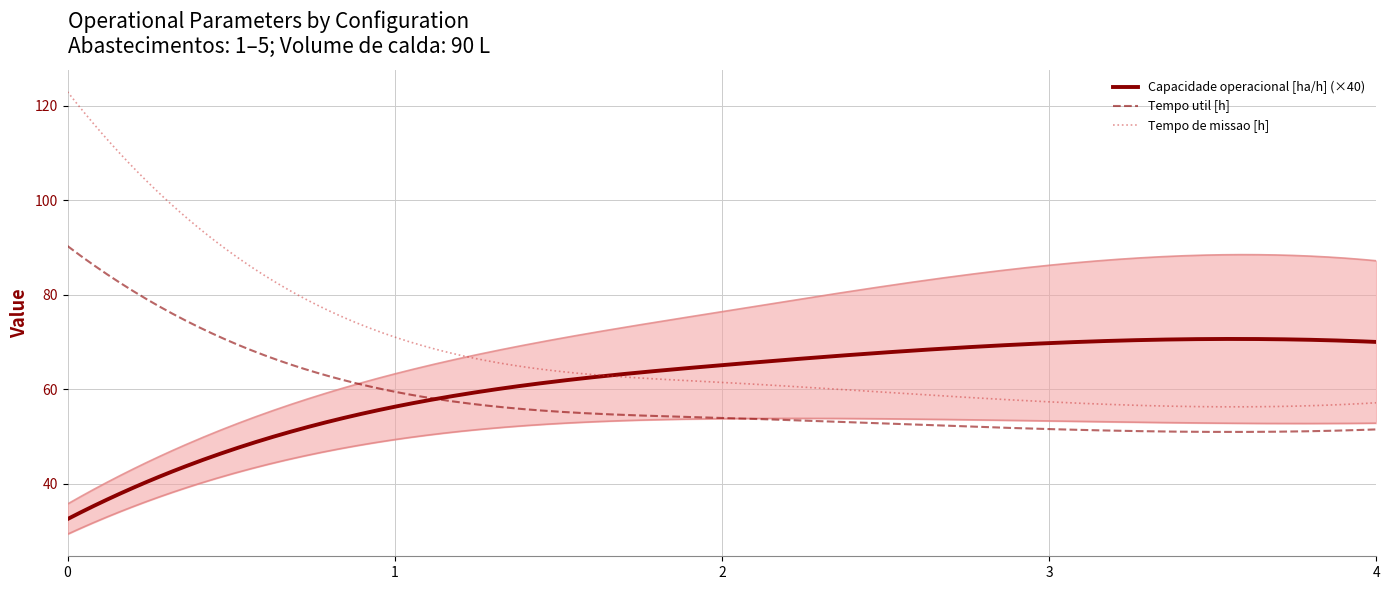

What is the lowest value of the Tempo de missao [h] series?

56.3